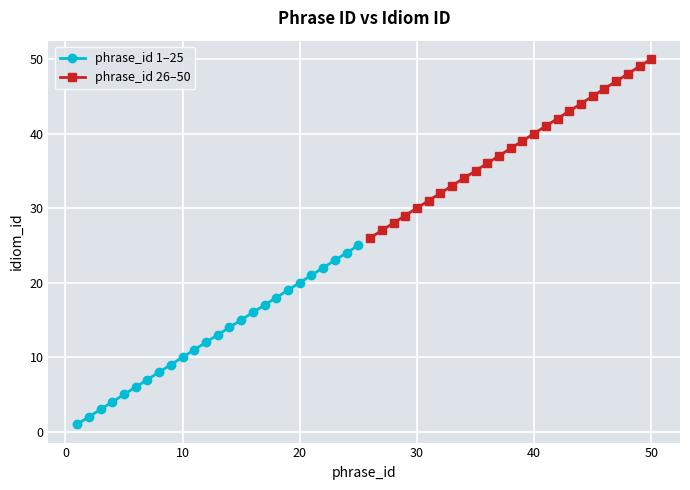

The phrase_id 1–25 series shows 10 at 10. True or false?

True